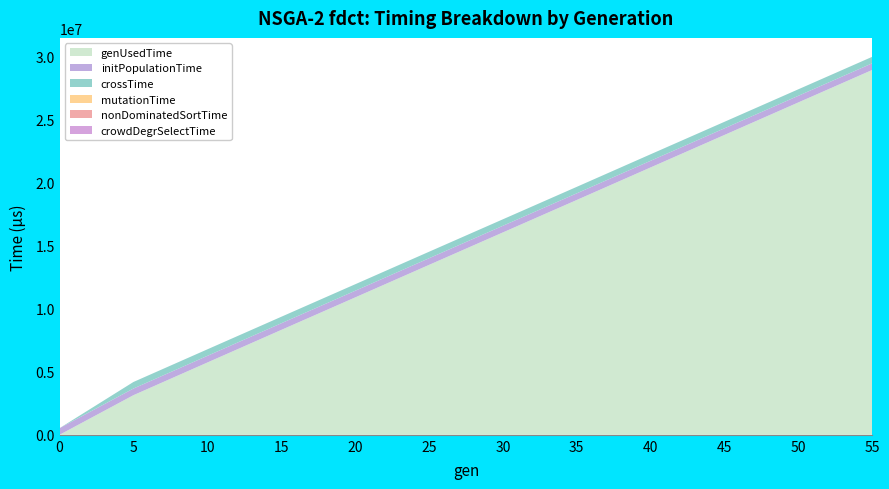

Reading right to left, extract all data points from this chart.

genUsedTime: 55=28962083	50=26384050	45=23802250	40=21223565	35=18638362	30=16062310	25=13484212	20=10901750	15=8322631	10=5736898	5=3144432	0=0
initPopulationTime: 55=528857	50=528857	45=528857	40=528857	35=528857	30=528857	25=528857	20=528857	15=528857	10=528857	5=528857	0=528857
crossTime: 55=515707	50=515152	45=515785	40=516446	35=514458	30=514626	25=515260	20=515769	15=515333	10=517615	5=520529	0=0
mutationTime: 55=0	50=0	45=0	40=1	35=0	30=0	25=0	20=0	15=0	10=0	5=0	0=0
nonDominatedSortTime: 55=2	50=1	45=1	40=1	35=1	30=1	25=1	20=1	15=1	10=1	5=3	0=0
crowdDegrSelectTime: 55=0	50=0	45=0	40=0	35=0	30=0	25=1	20=1	15=1	10=1	5=0	0=0